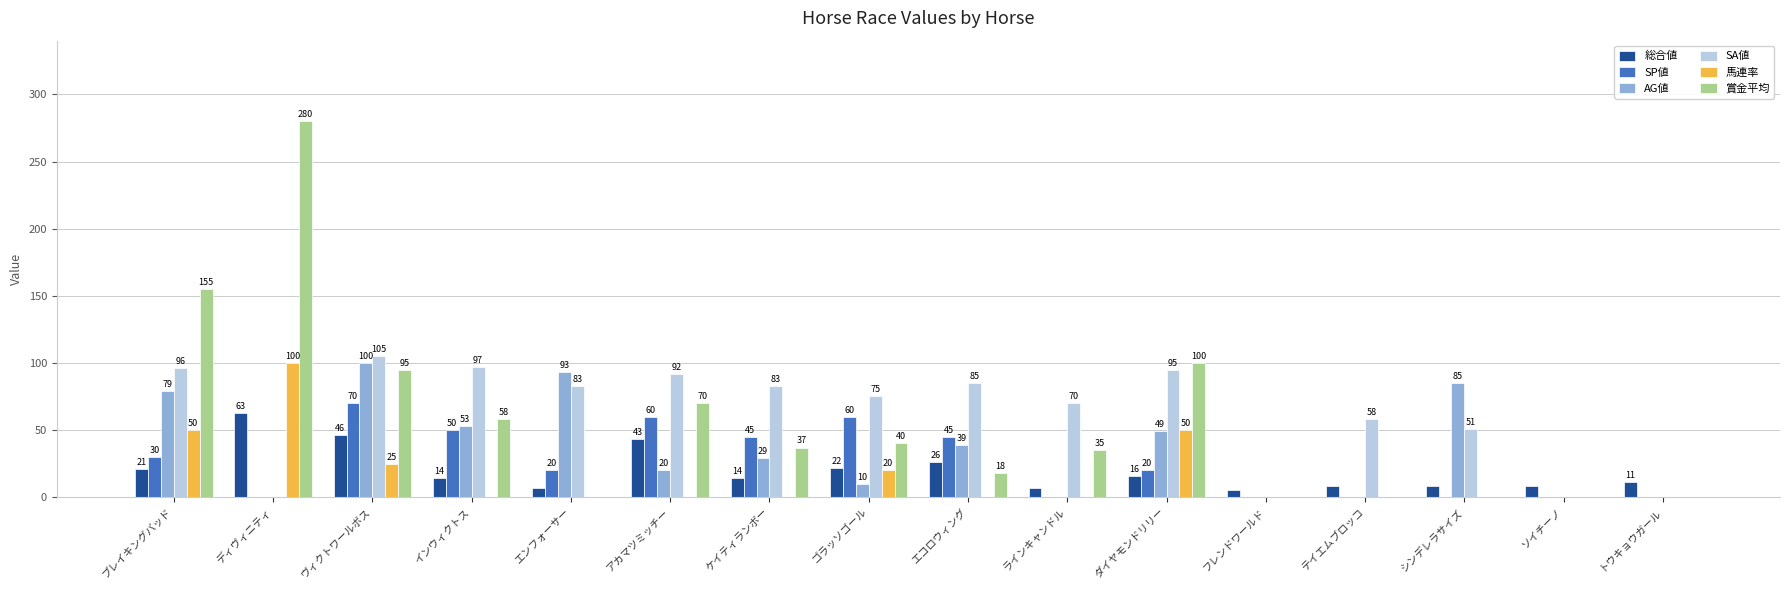

Which series changed the most between エンフォーサー and ソイチーノ?

AG値